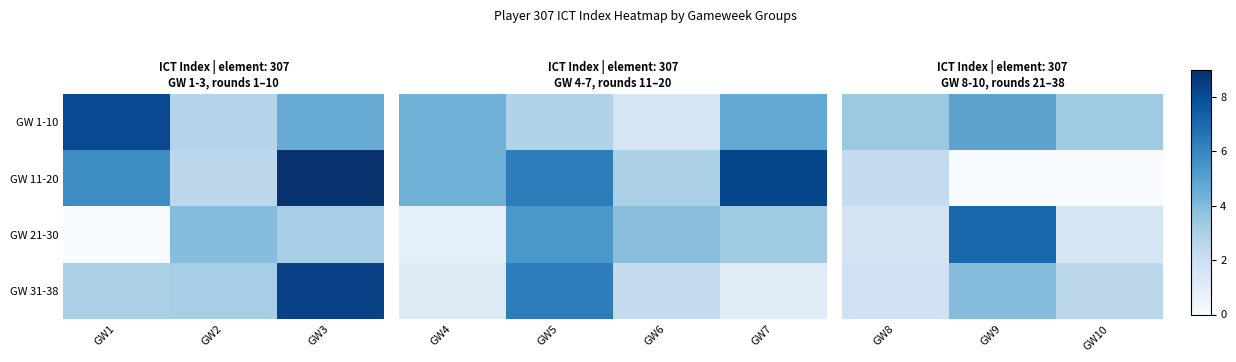

At GW8, list the series in order from largest to smallest.

GW 1-10, GW 11-20, GW 31-38, GW 21-30